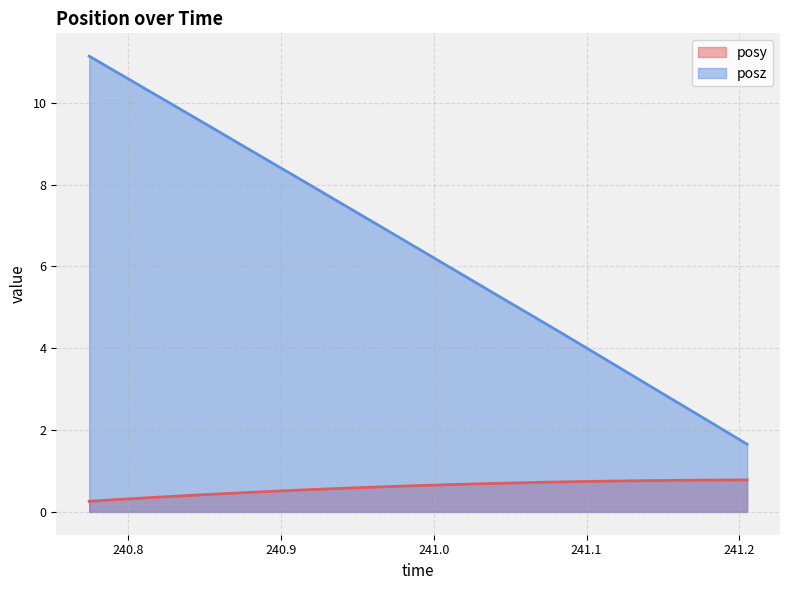

What is the label of the 12th point from the right?

241.0522